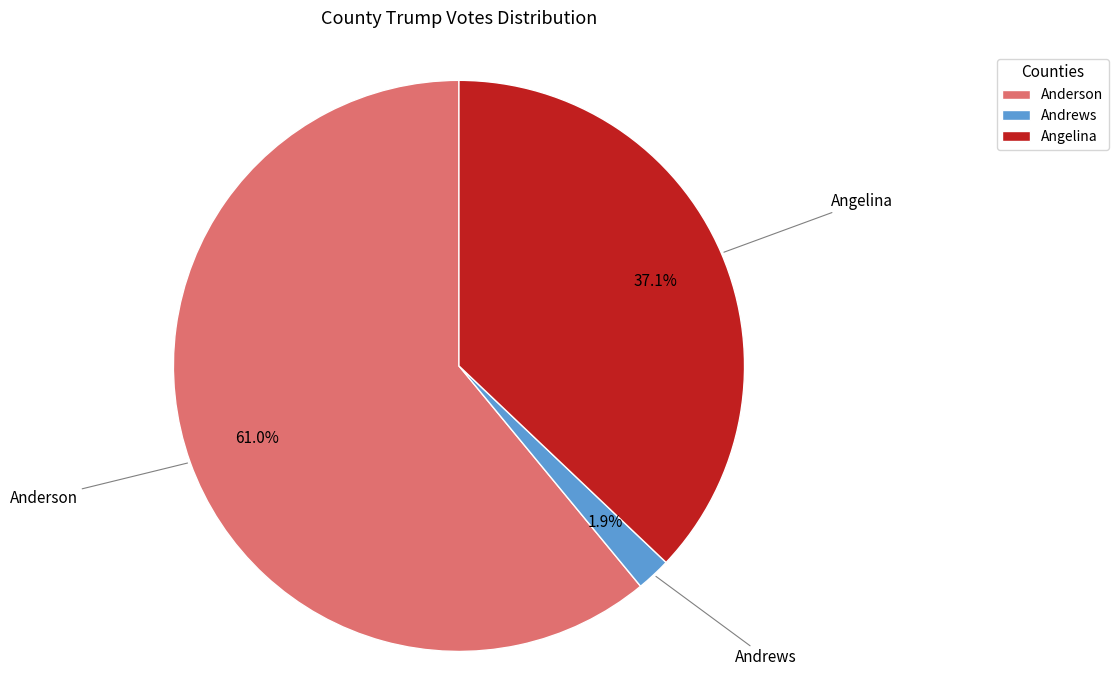

Which slice represents more than half of the pie?

Anderson